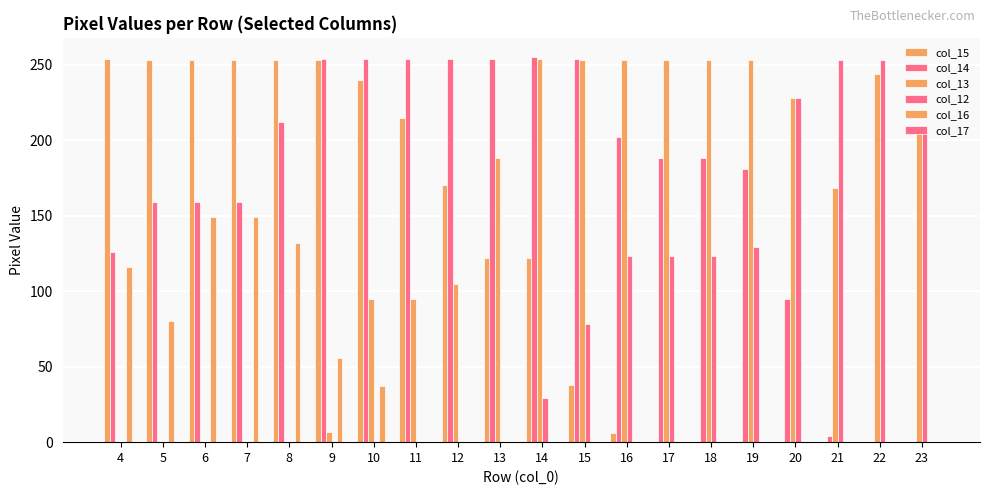

What is the difference between the second highest and minimum values in the col_14 series?

254